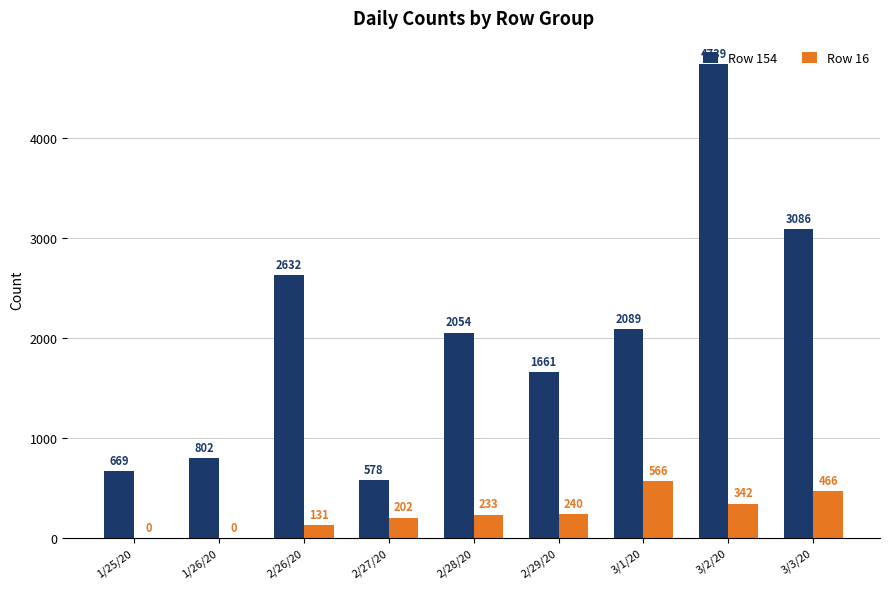

At which category is the sum across all series the highest?

3/2/20